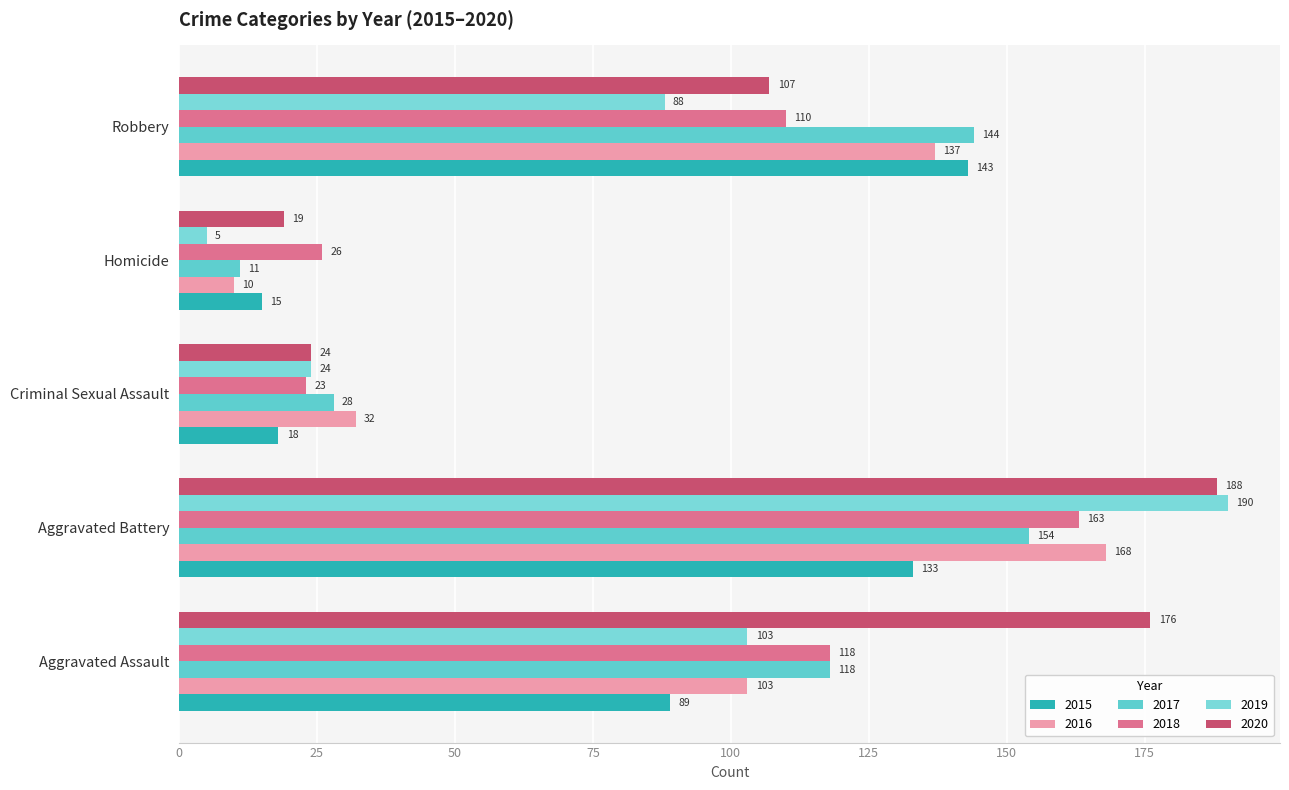

At which label does 2015 first exceed 89?

Aggravated Battery